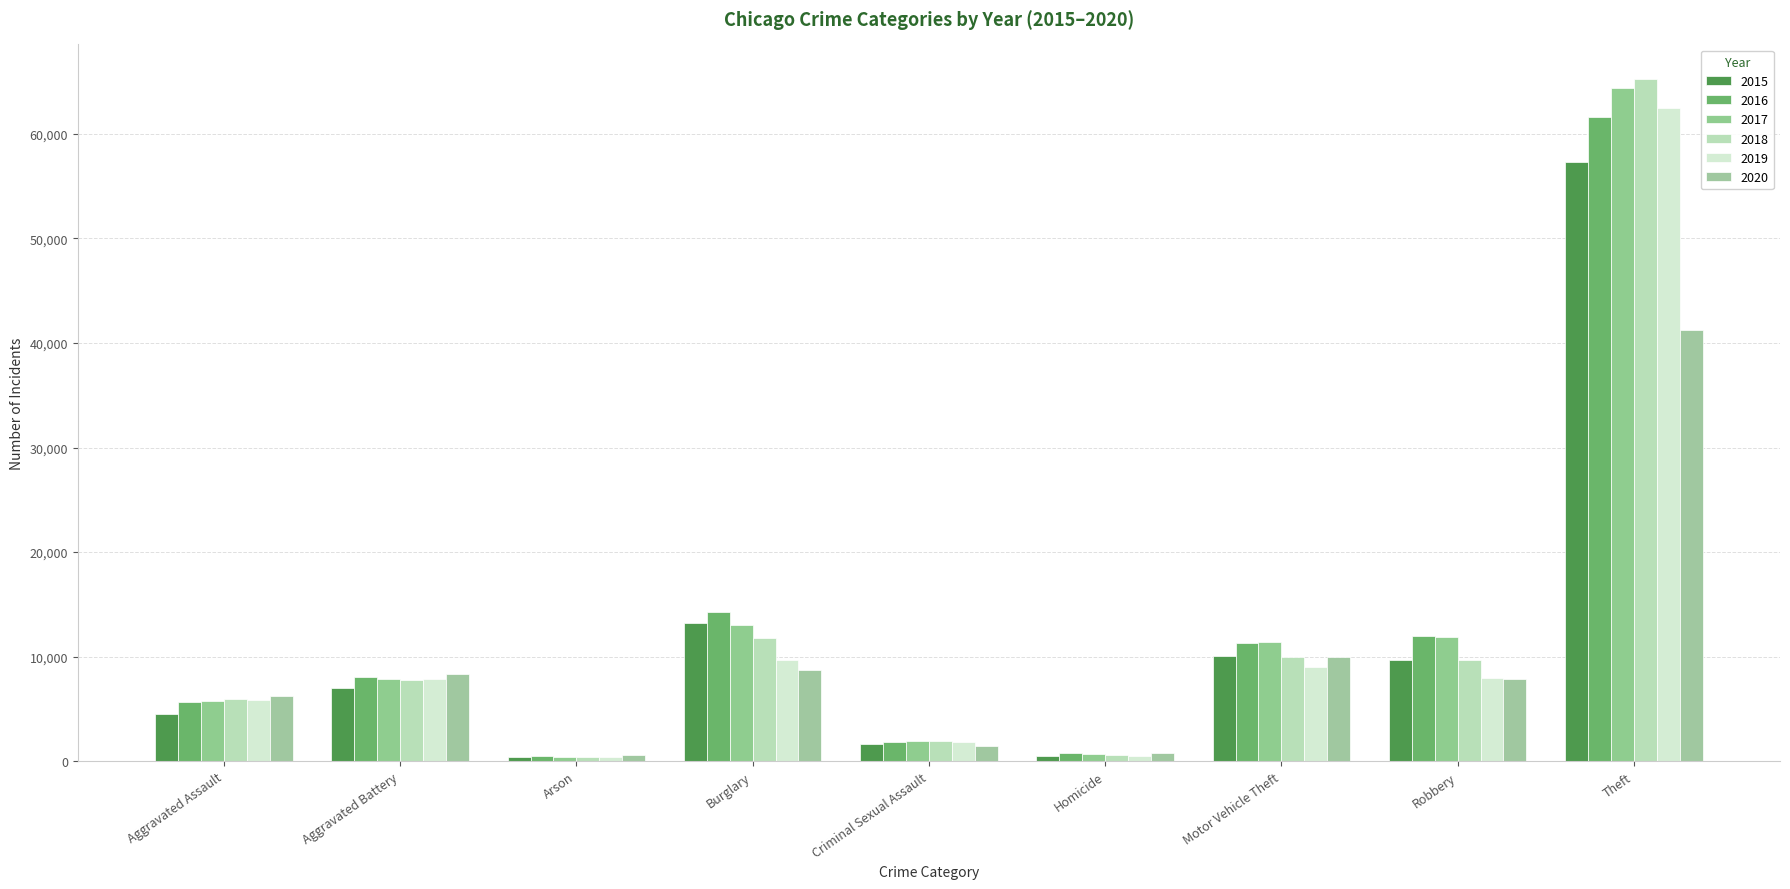

Reading right to left, extract all data points from this chart.

2015: Theft=57348	Robbery=9638	Motor Vehicle Theft=10068	Homicide=496	Criminal Sexual Assault=1649	Burglary=13184	Arson=448	Aggravated Battery=7018	Aggravated Assault=4480
2016: Theft=61617	Robbery=11960	Motor Vehicle Theft=11286	Homicide=786	Criminal Sexual Assault=1805	Burglary=14289	Arson=515	Aggravated Battery=8085	Aggravated Assault=5712
2017: Theft=64379	Robbery=11880	Motor Vehicle Theft=11380	Homicide=672	Criminal Sexual Assault=1924	Burglary=13001	Arson=444	Aggravated Battery=7845	Aggravated Assault=5793
2018: Theft=65281	Robbery=9679	Motor Vehicle Theft=9983	Homicide=589	Criminal Sexual Assault=1962	Burglary=11746	Arson=373	Aggravated Battery=7735	Aggravated Assault=6001
2019: Theft=62474	Robbery=7994	Motor Vehicle Theft=8978	Homicide=498	Criminal Sexual Assault=1854	Burglary=9639	Arson=376	Aggravated Battery=7857	Aggravated Assault=5840
2020: Theft=41282	Robbery=7856	Motor Vehicle Theft=9953	Homicide=785	Criminal Sexual Assault=1429	Burglary=8753	Arson=589	Aggravated Battery=8318	Aggravated Assault=6264